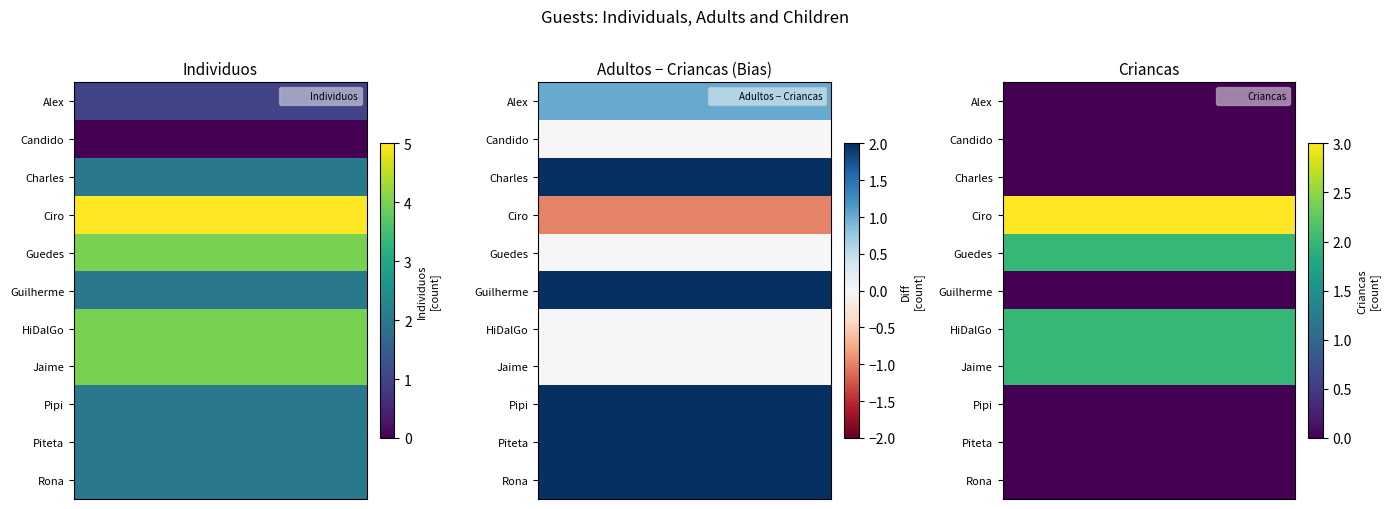

What is the approximate value of Ciro at 0?

5